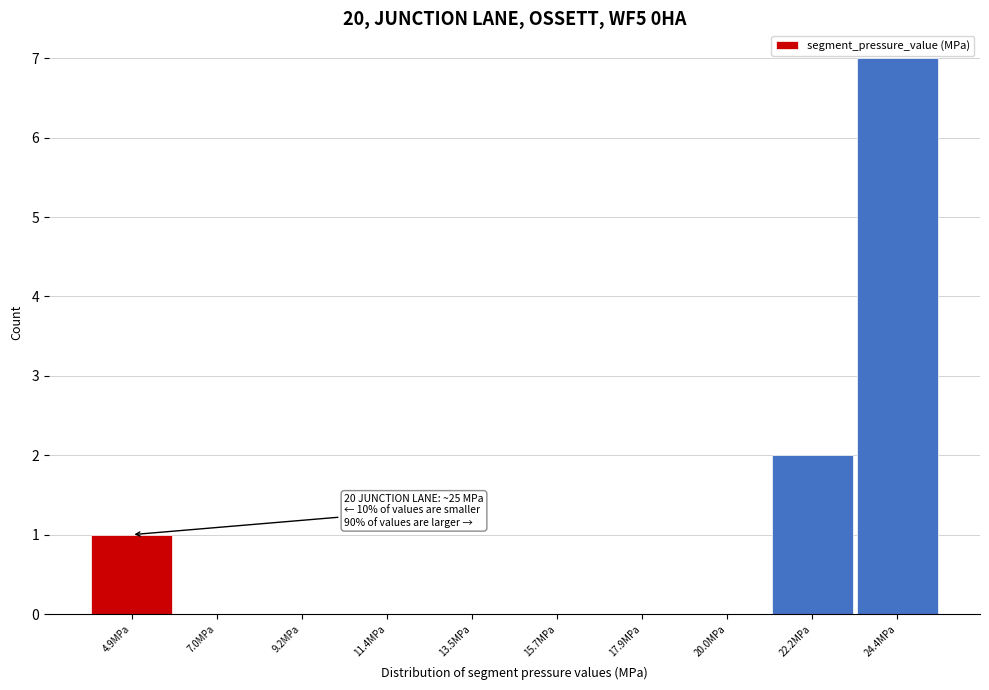

Reading right to left, list all the values displayed in this chart.

24.4MPa=7	22.2MPa=2	20.0MPa=0	17.9MPa=0	15.7MPa=0	13.5MPa=0	11.4MPa=0	9.2MPa=0	7.0MPa=0	4.9MPa=1